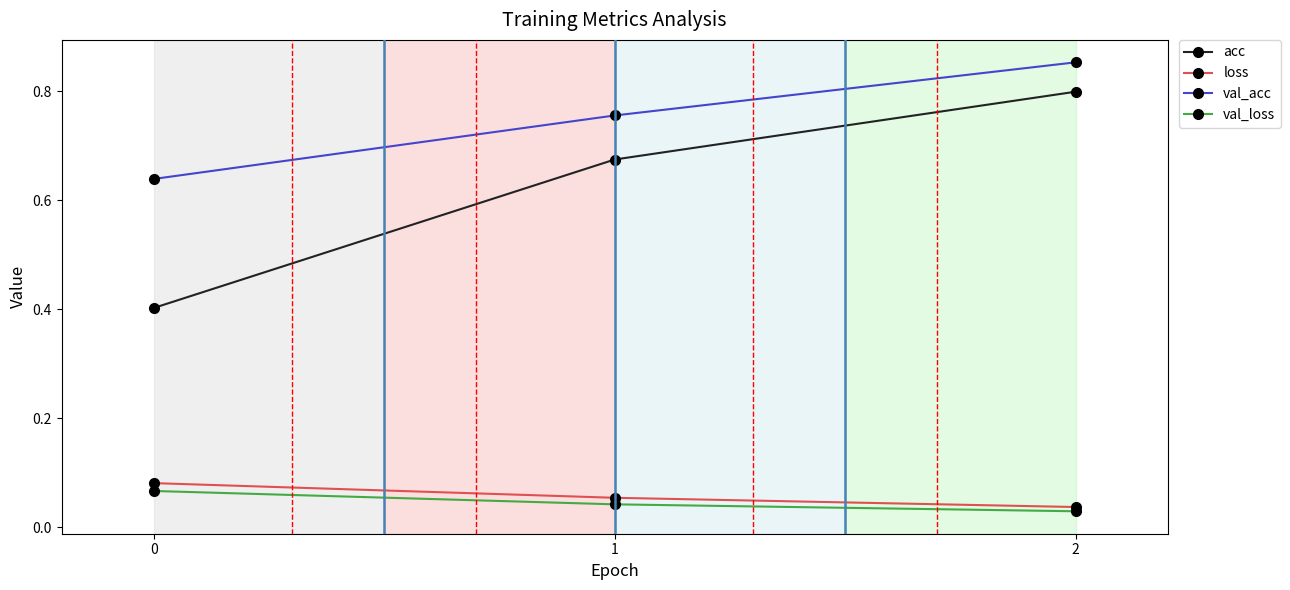

What are all the series names shown in the legend?

acc, loss, val_acc, val_loss